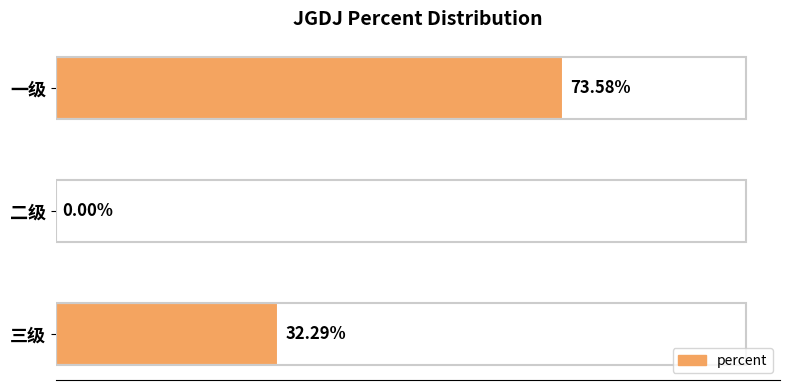

What is the difference between the maximum and minimum values?

0.7